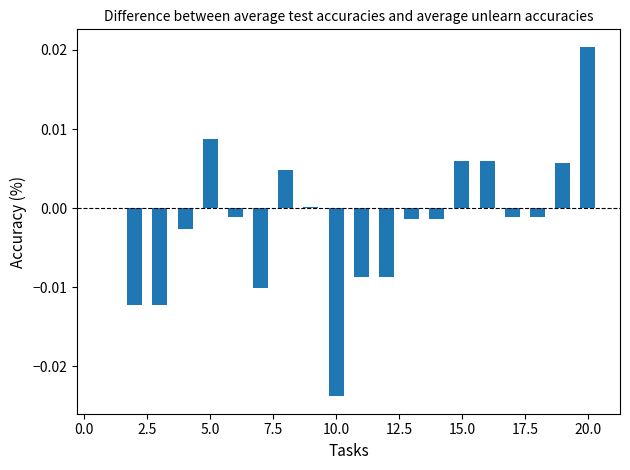

How many data points does each series have?

20